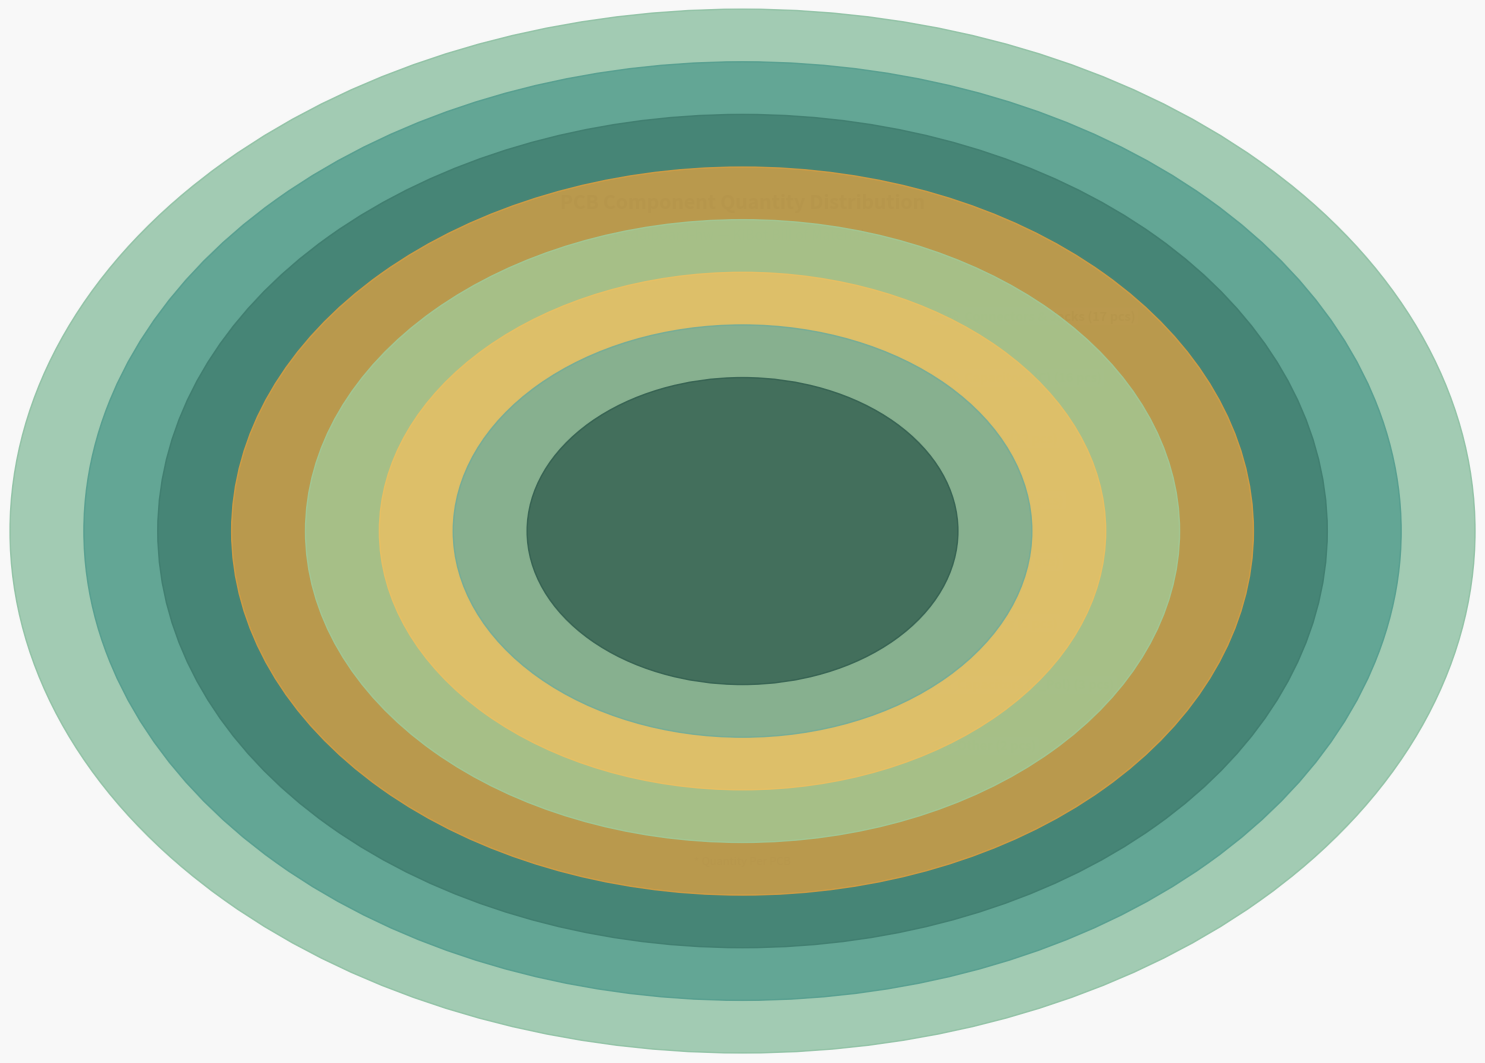

Between R (220) and NMJ6HCD2, which is larger?

NMJ6HCD2